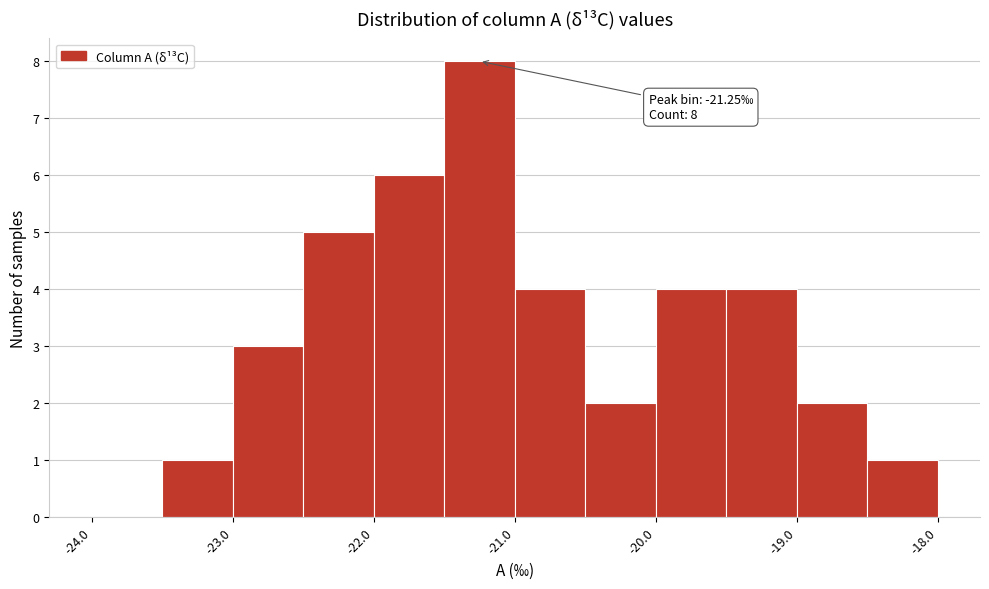

Over which range of the x-axis is the bar tallest?

-21.5 to -21.0